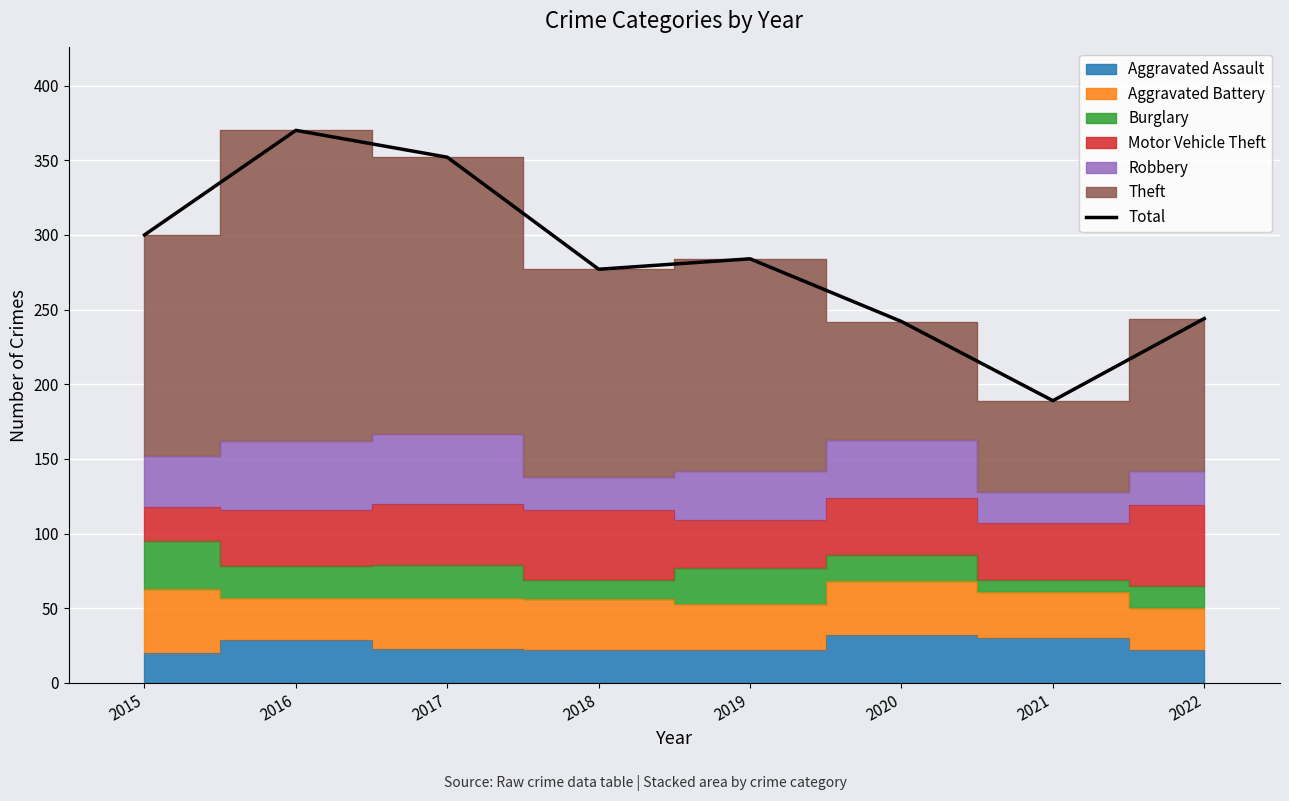

What is the ratio of the value at 2022 to the value at 2015?

0.8